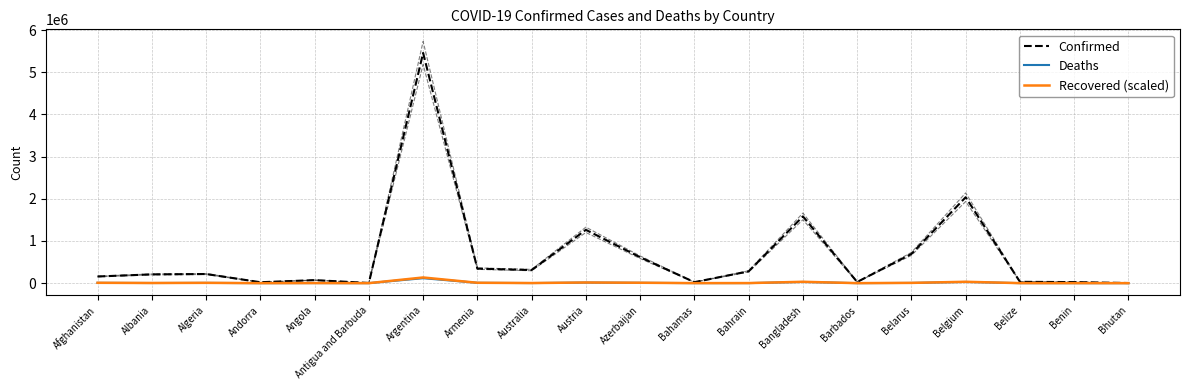

List the series in order of their peak value, lowest first.

Deaths, Recovered (scaled), Confirmed